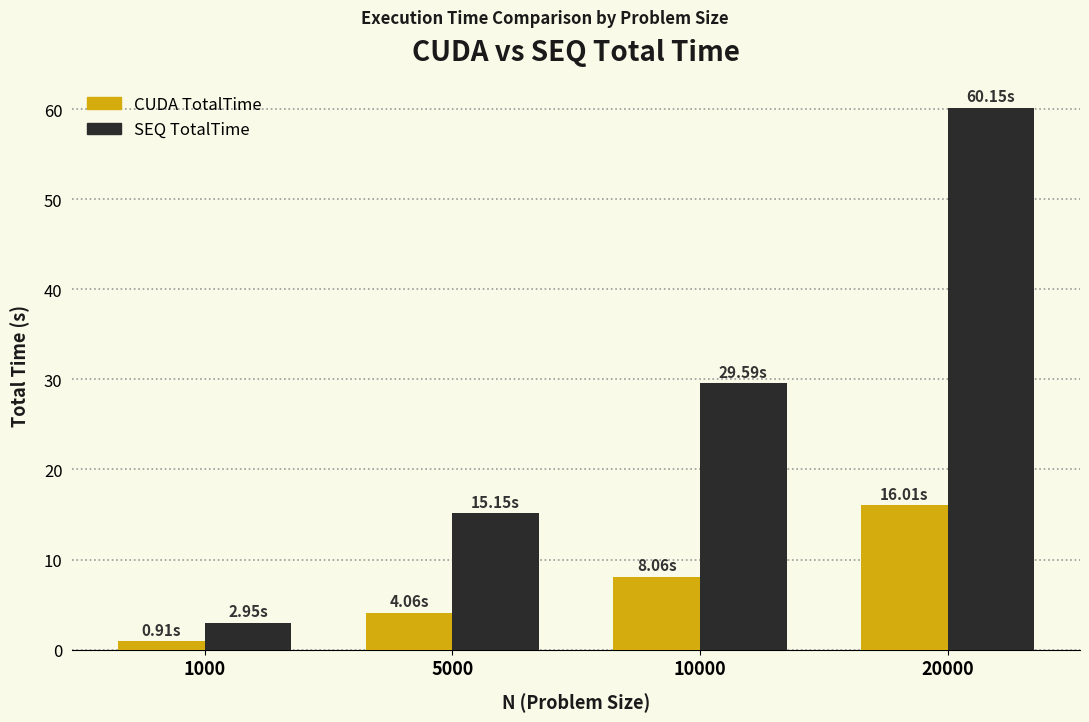

What is the spread (max minus min) of values at 10000?

21.5